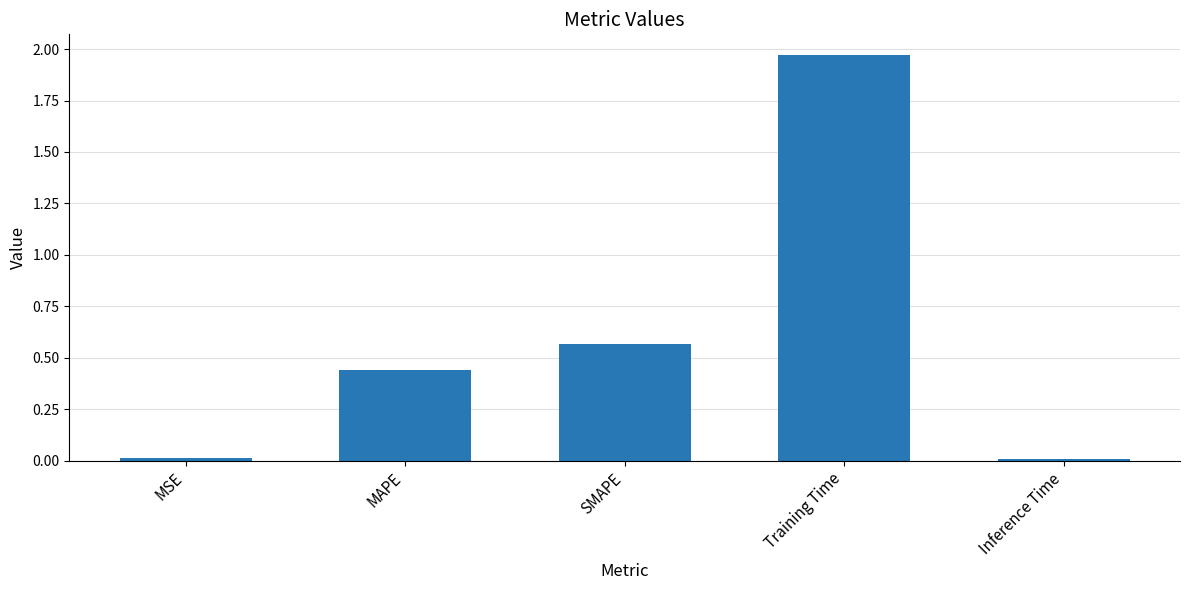

At which category does the chart reach its peak across all series?

Training Time